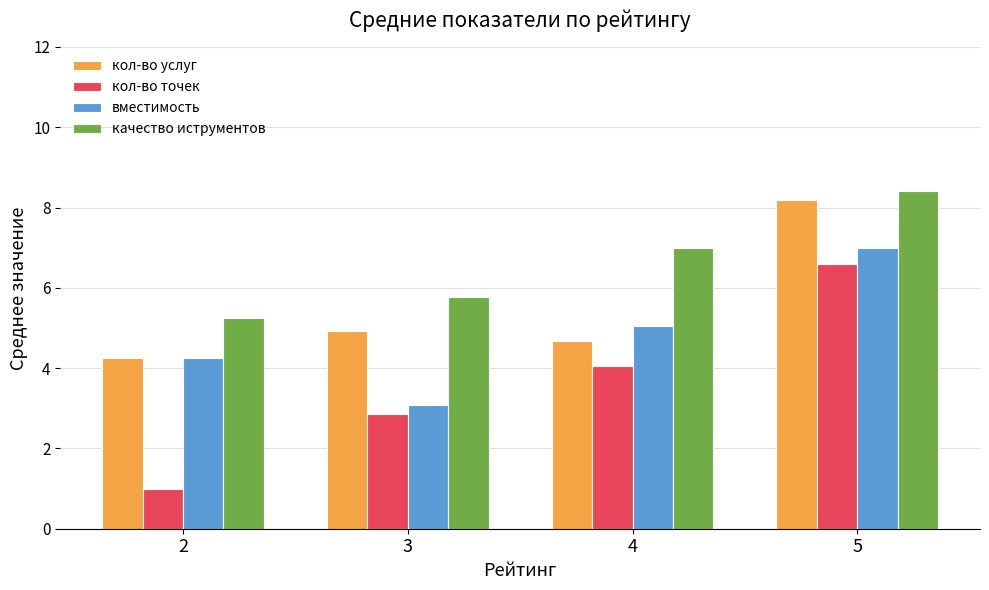

Which label corresponds to the smallest value in the chart?

2